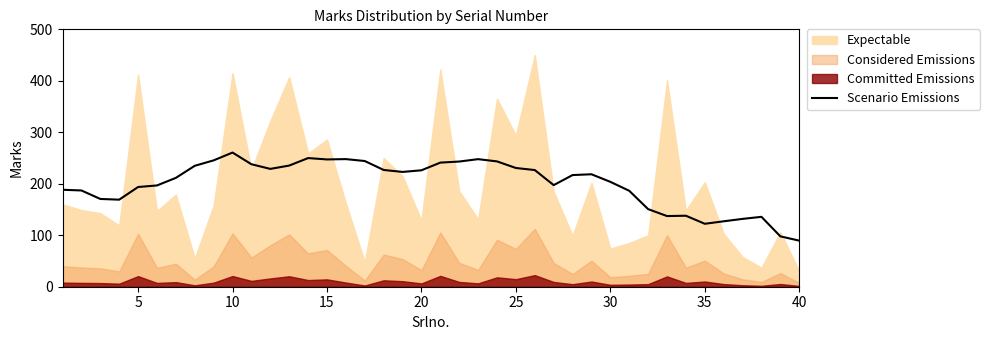

The chart shows a value of 408.1 at 17. True or false?

False